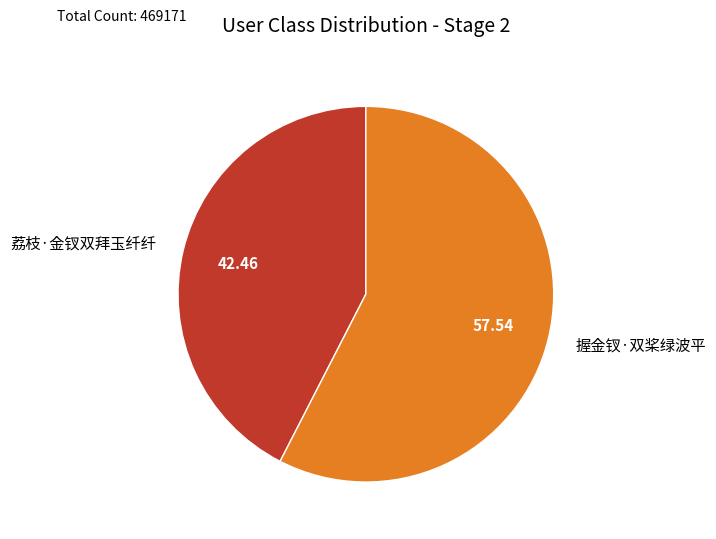

How many segments does this pie chart have?

2